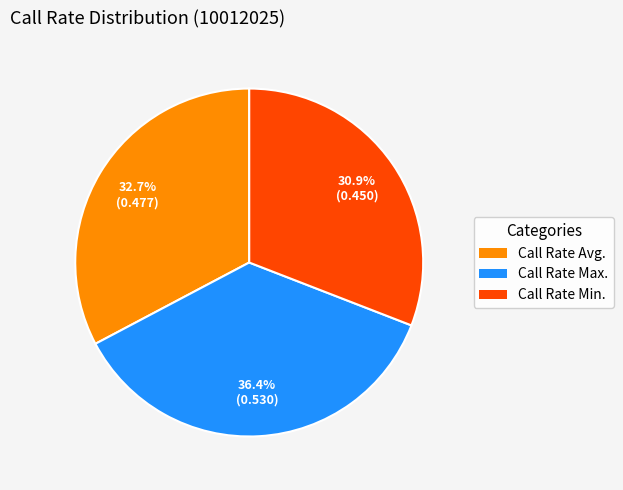

Is there a majority slice in this chart?

No